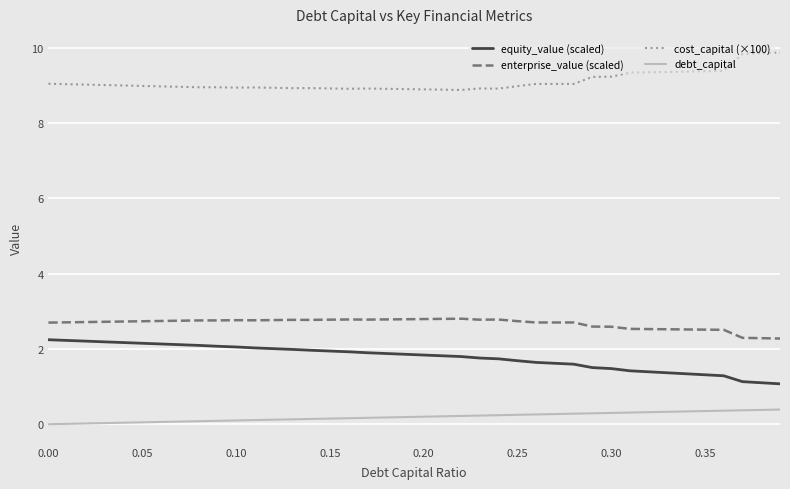

True or false: enterprise_value (scaled) and debt_capital intersect in this chart.

False